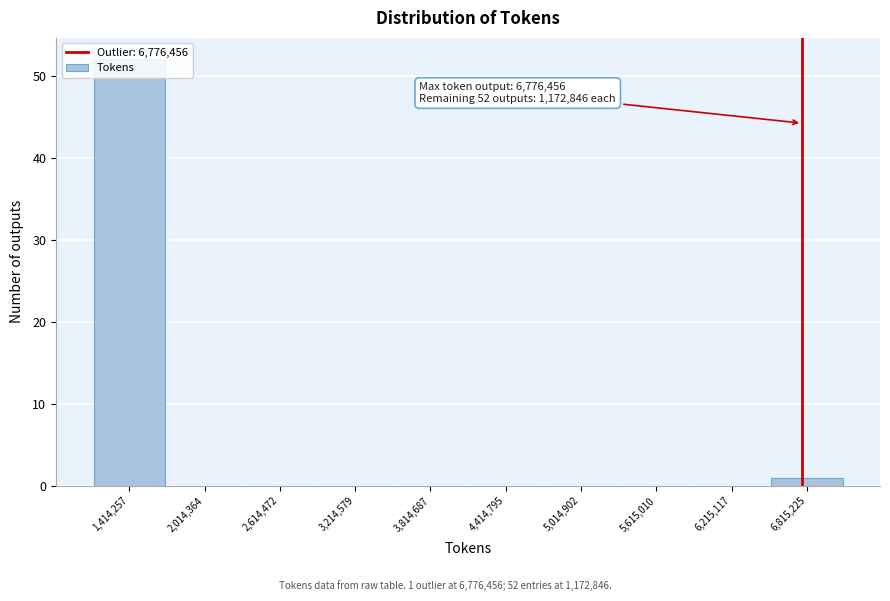

Which range on the x-axis has the tallest bar?

1100000 to 1700000